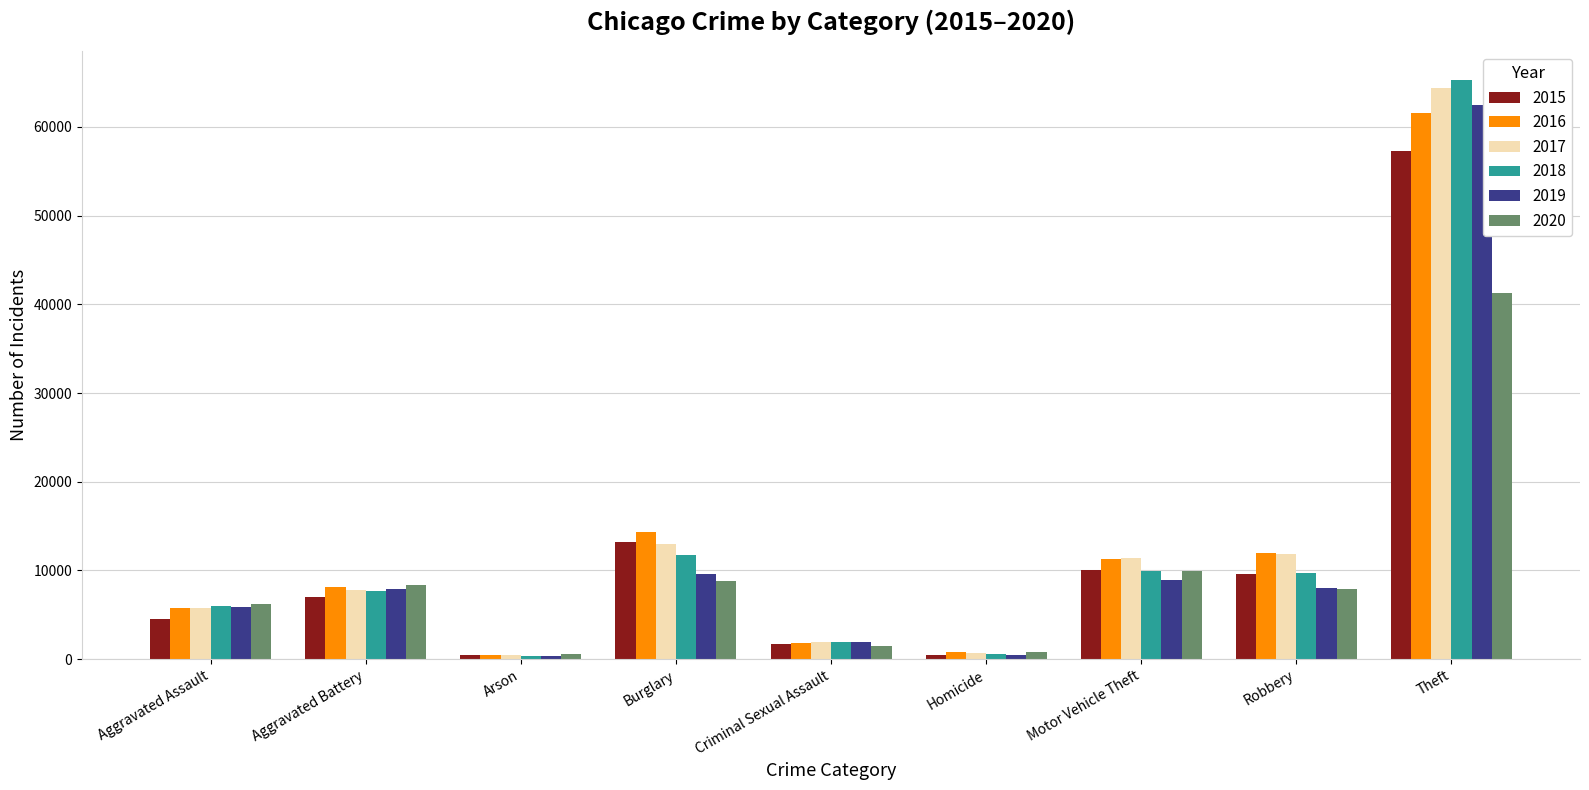

Is it true that 2015 equals 13184 at Burglary?

True